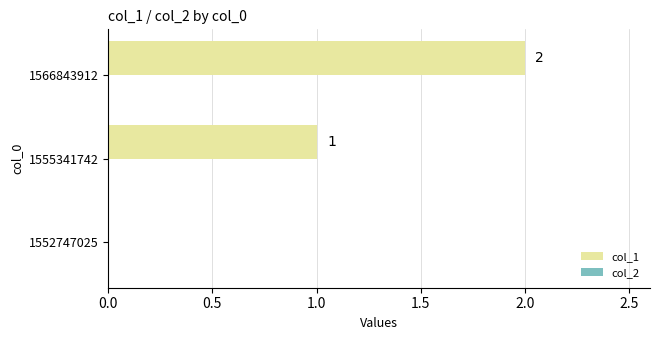

At which label is the value closest to 1?

1555341742